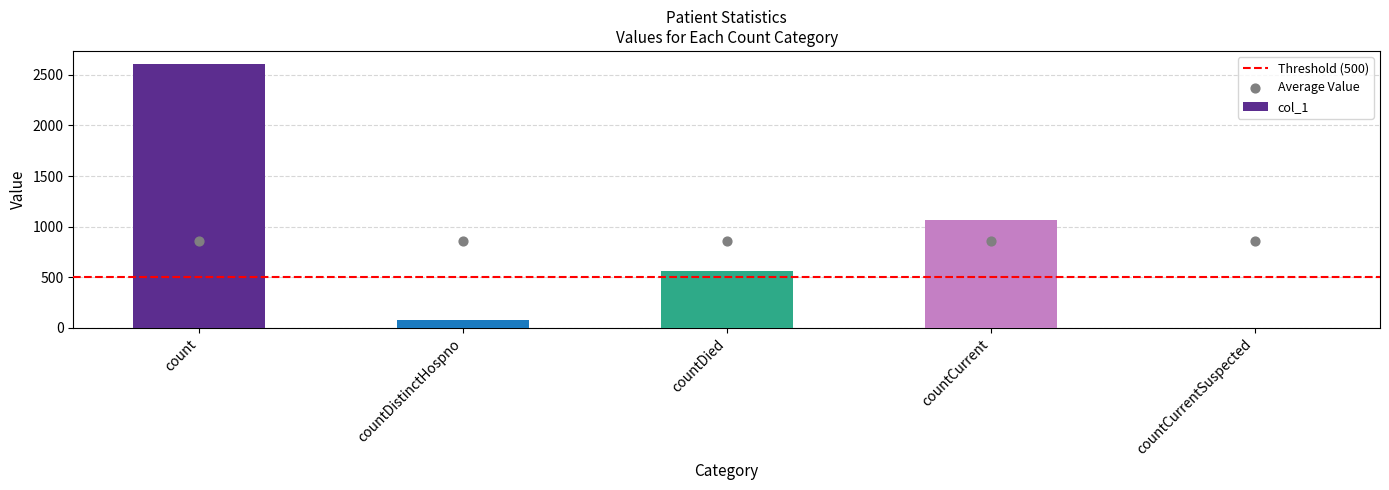

What is the change in value from countDistinctHospno to countCurrent?

+991